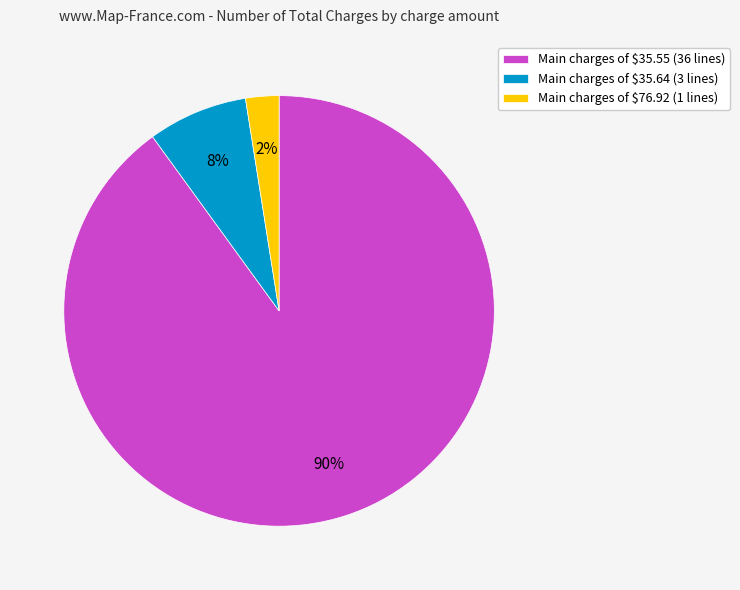

Which category has the smallest portion of the pie?

Main charges of $76.92 (1 lines)